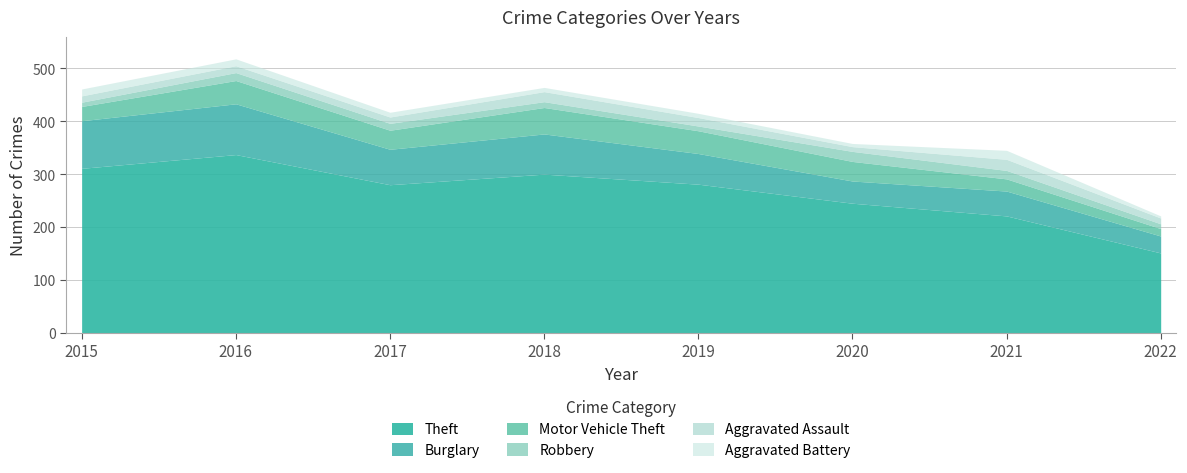

True or false: Aggravated Battery has more than 2 interior local peaks.

False